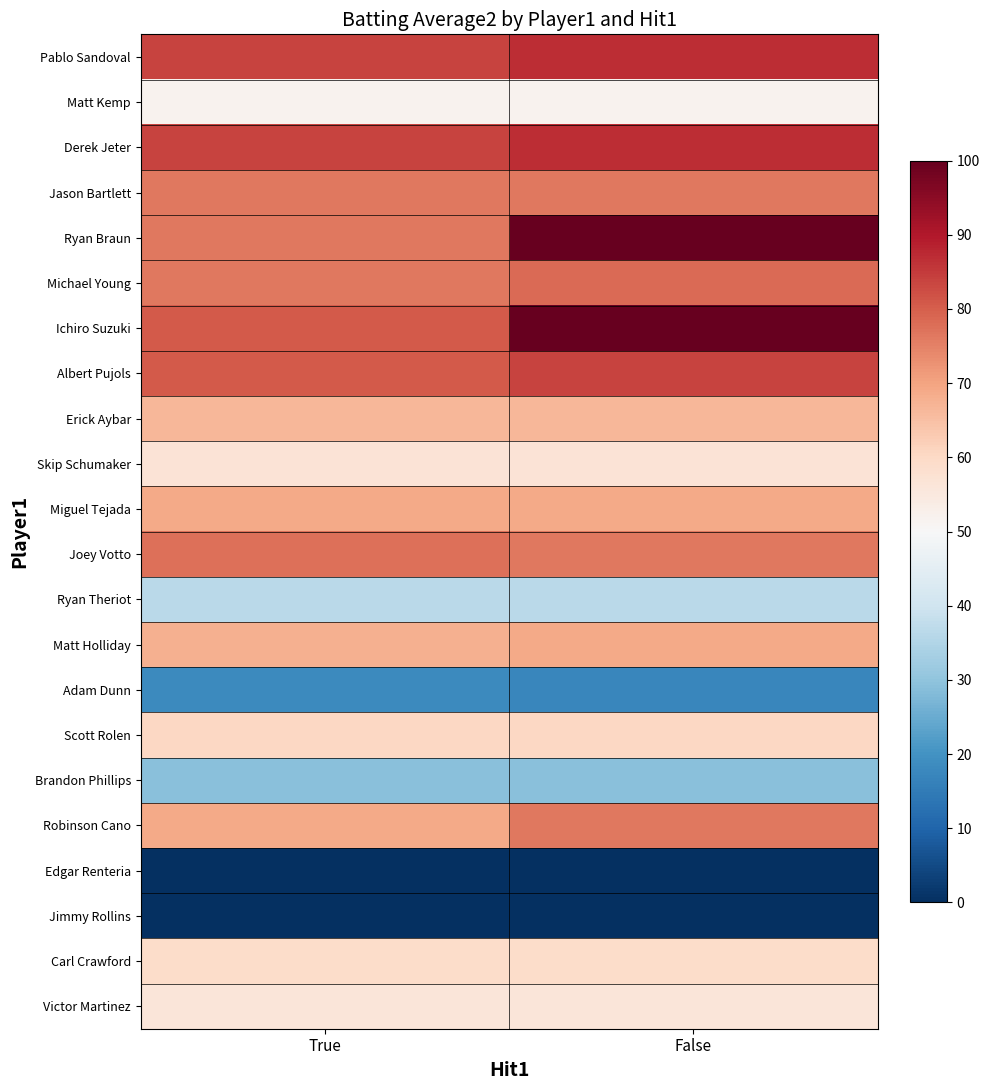

Reading left to right, list all the values displayed in this chart.

Pablo Sandoval: True=83.9	False=87.1
Matt Kemp: True=51.6	False=51.6
Derek Jeter: True=83.9	False=87.1
Jason Bartlett: True=76.3	False=76.3
Ryan Braun: True=76.3	False=100.0
Michael Young: True=76.3	False=78.5
Ichiro Suzuki: True=80.6	False=100.0
Albert Pujols: True=80.6	False=83.9
Erick Aybar: True=66.7	False=66.7
Skip Schumaker: True=57.0	False=57.0
Miguel Tejada: True=68.8	False=68.8
Joey Votto: True=77.4	False=76.3
Ryan Theriot: True=36.6	False=36.6
Matt Holliday: True=67.7	False=68.8
Adam Dunn: True=18.3	False=17.2
Scott Rolen: True=60.2	False=60.2
Brandon Phillips: True=29.0	False=29.0
Robinson Cano: True=68.8	False=76.3
Edgar Renteria: True=0.0	False=0.0
Jimmy Rollins: True=0.0	False=0.0
Carl Crawford: True=59.1	False=59.1
Victor Martinez: True=55.9	False=55.9